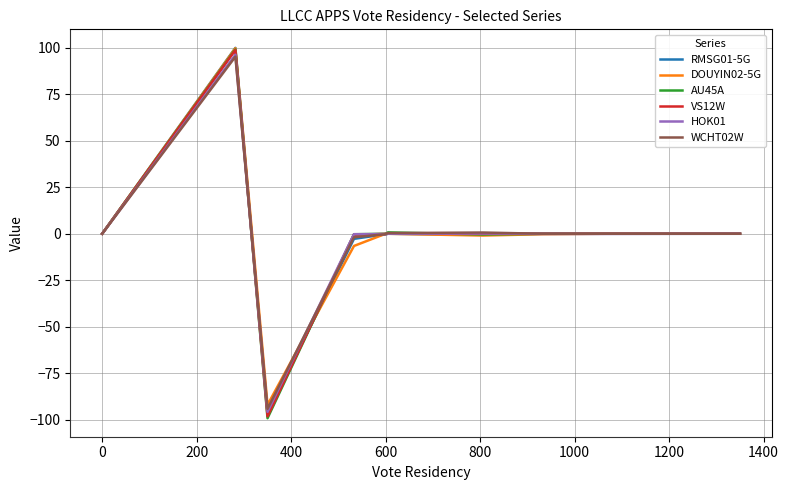

What is the minimum value shown in the chart?

-99.2